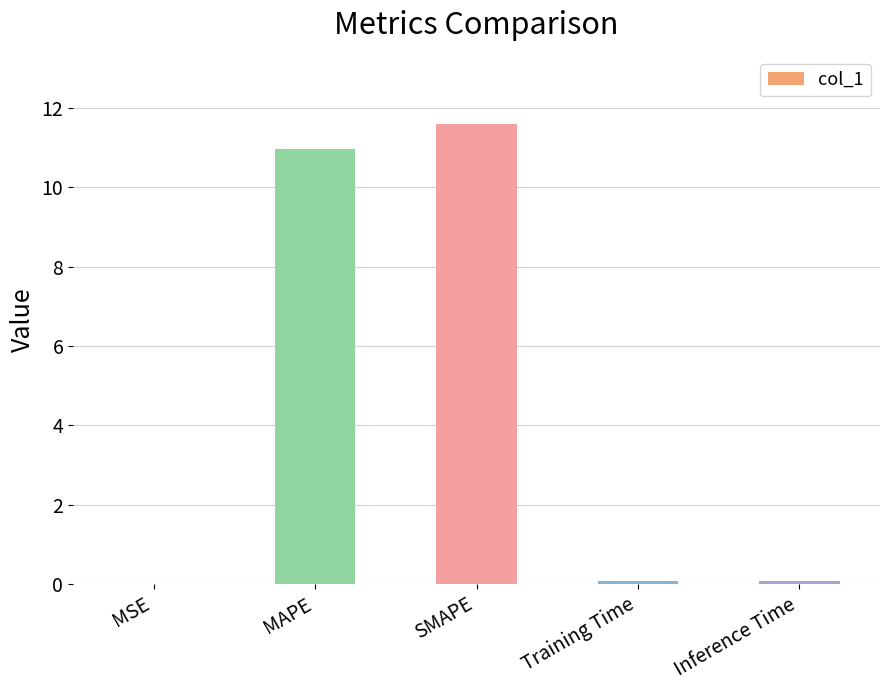

The chart shows a value of 2.4 at SMAPE. True or false?

False